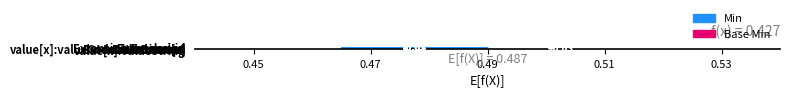

Rank the series at Extension.extension from highest to lowest value.

Min, Base Min